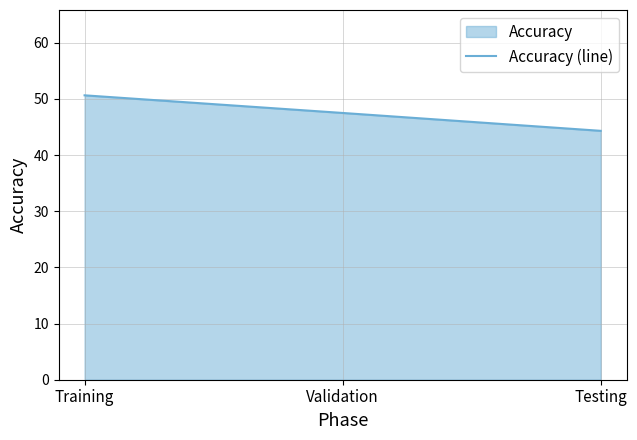

Which has a higher value, Validation or Training?

Training